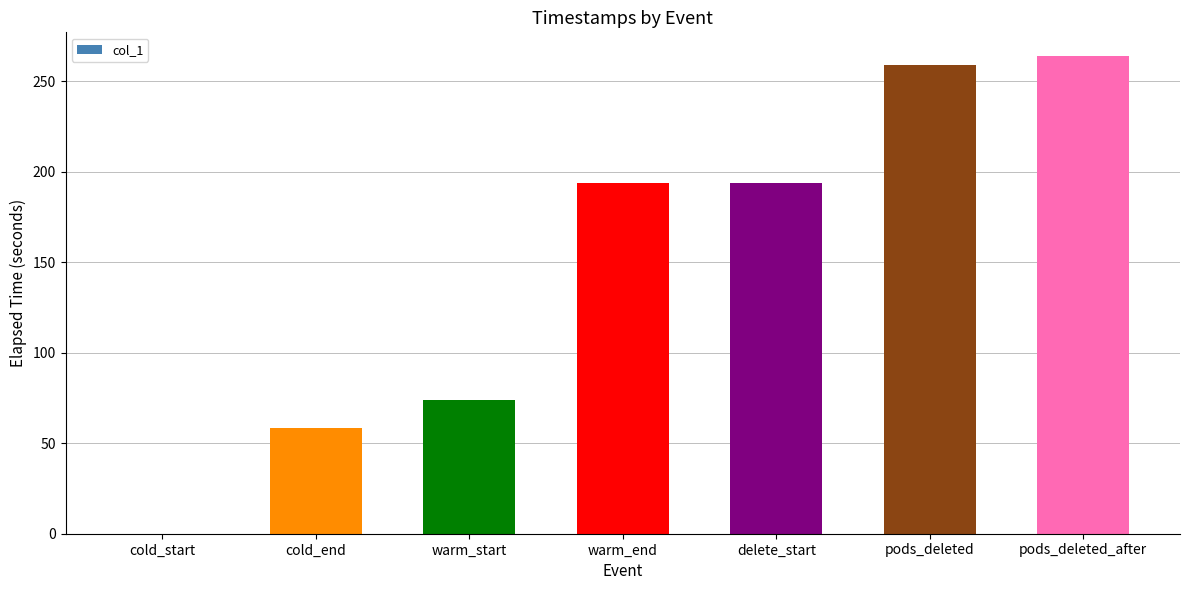

How many categories are shown in the chart?

7